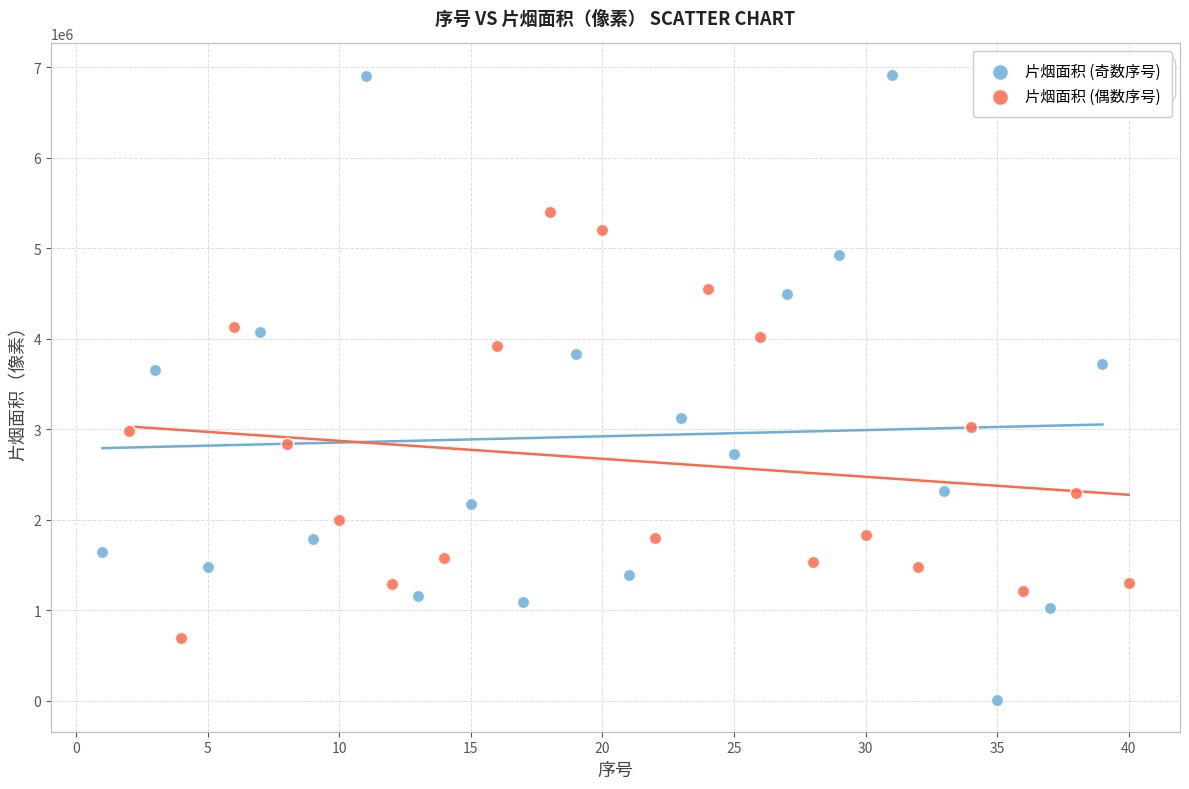

What are all the series names shown in the legend?

片烟面积 (奇数序号), 片烟面积 (偶数序号)